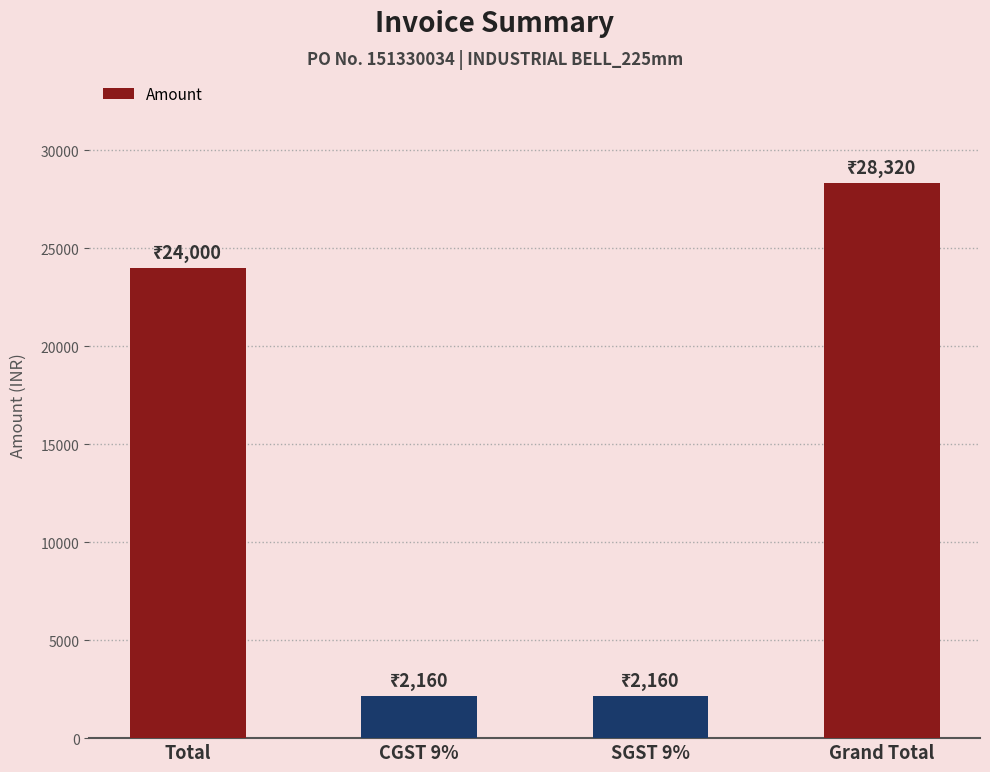

What is the value of the 4th bar from the left?

28320